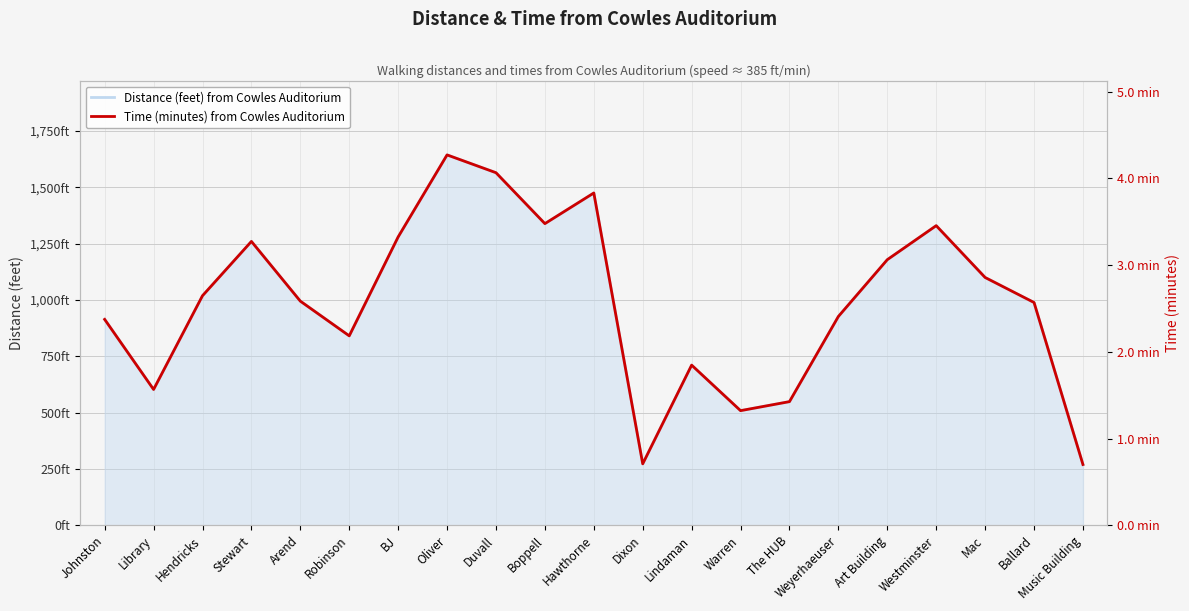

Between Library and Music Building, which series saw the biggest shift?

Distance (feet) from Cowles Auditorium